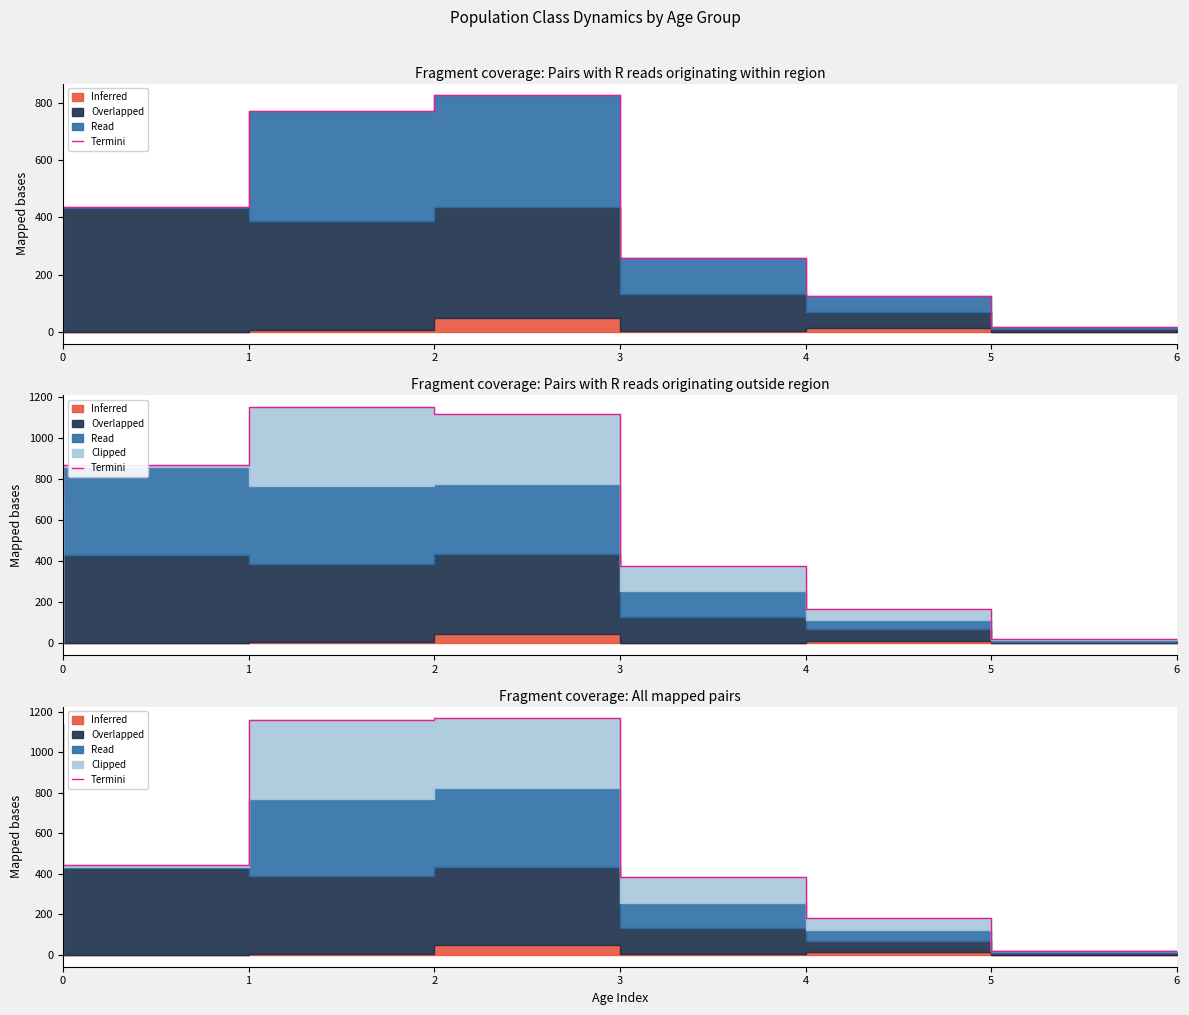

Is it true that the value at 3 is 479?

False